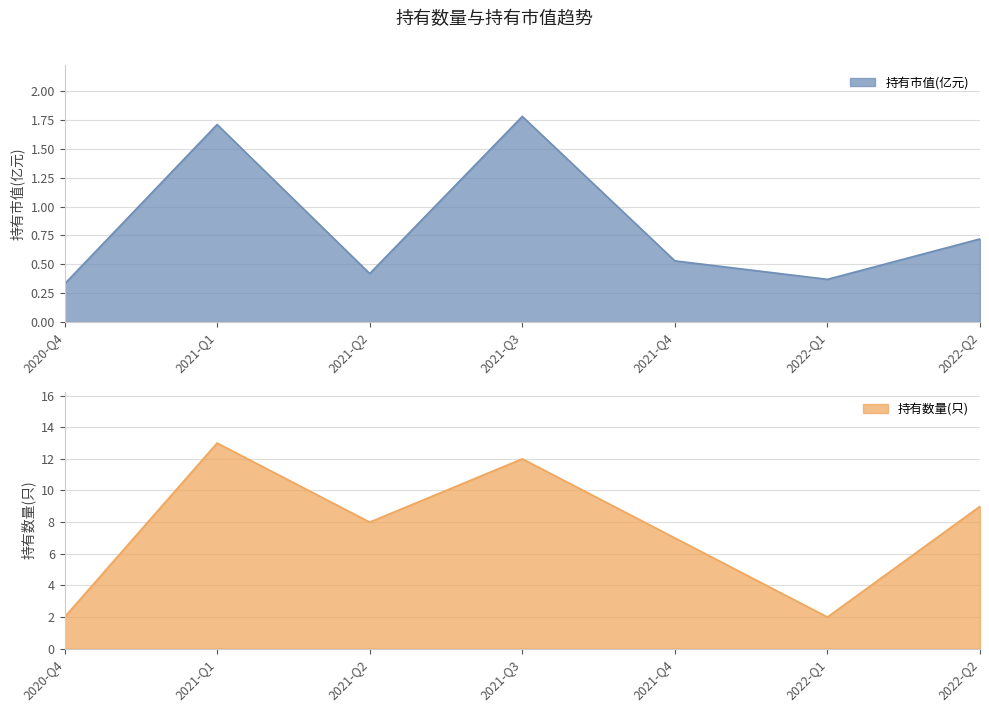

How many distinct data groups are displayed?

2